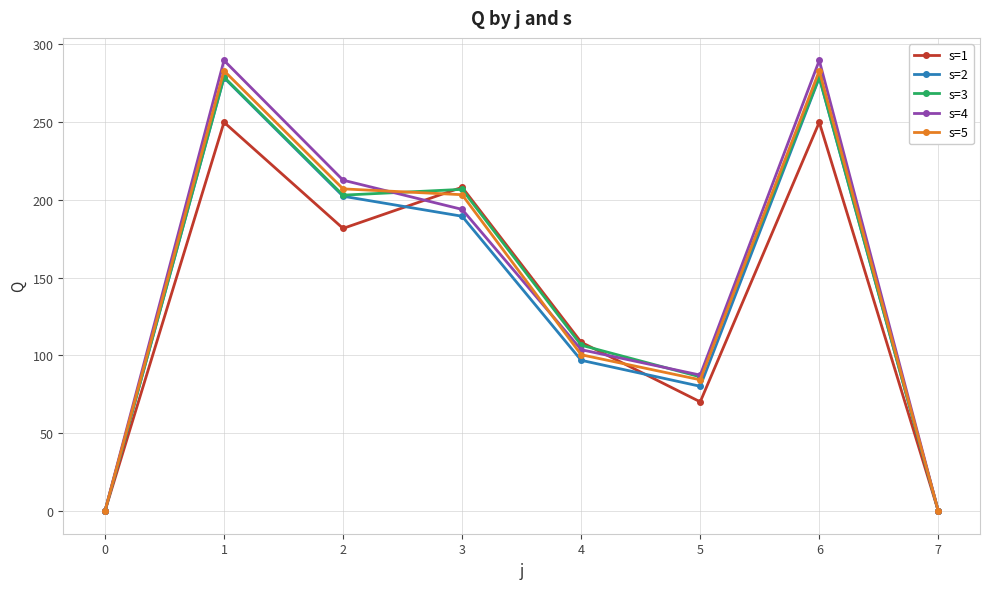

What is the total value across all series at 1?

1379.5